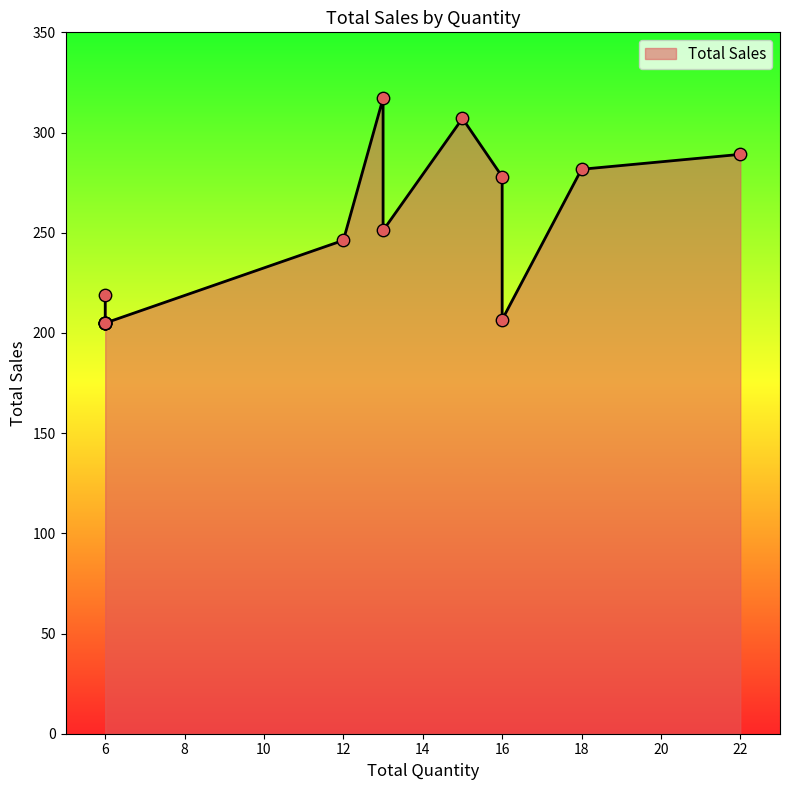

Which has a higher value, 6 or 18?

18